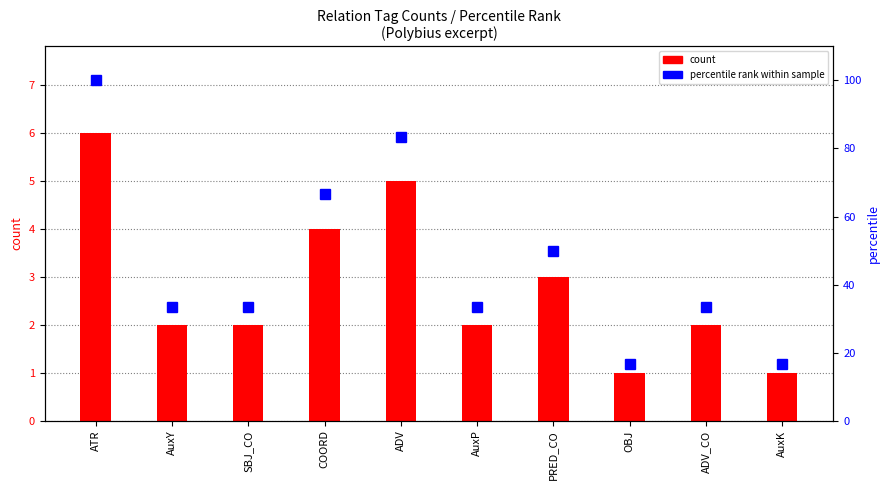

True or false: count has a value of 6.0 at ATR.

True